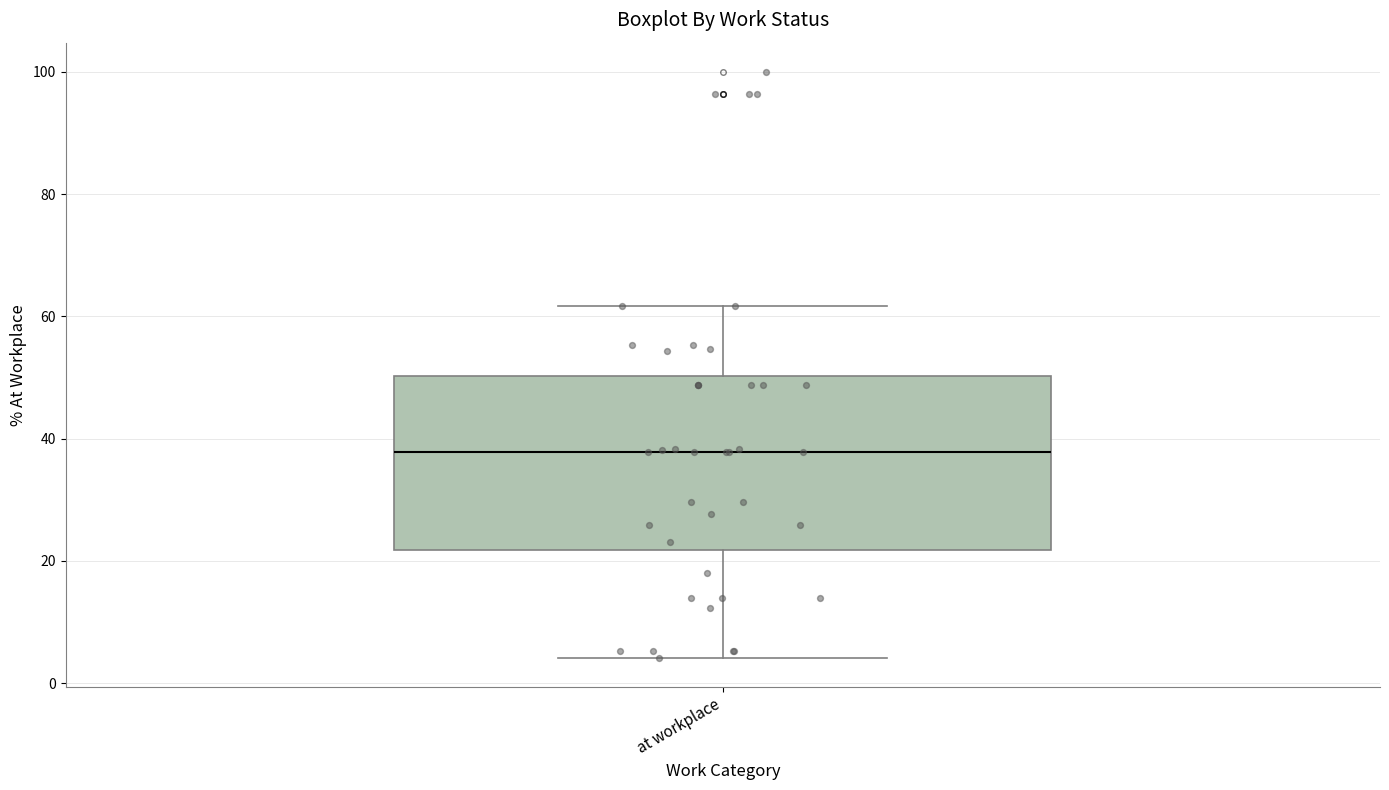

Read this box plot against the y-axis: the position of the median line, the range covered by the box, and the ends of both whiskers. The values are not printed on the chart, so give them approximately, as read against the axis.

median 38, box 22 to 50, whiskers 4 to 62